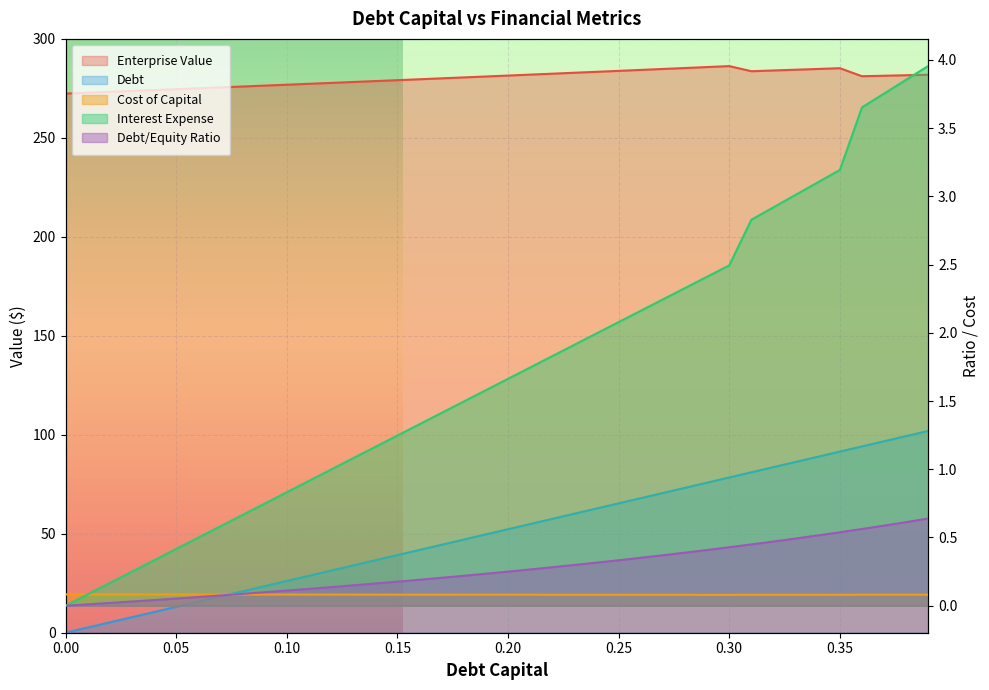

How many lines are shown in the chart?

5